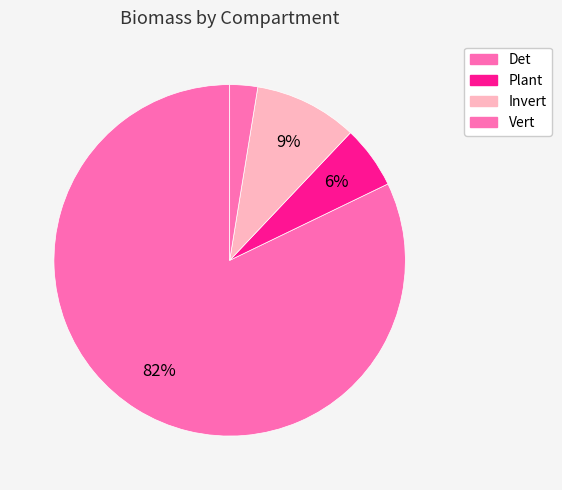

Which slice is the largest?

Det